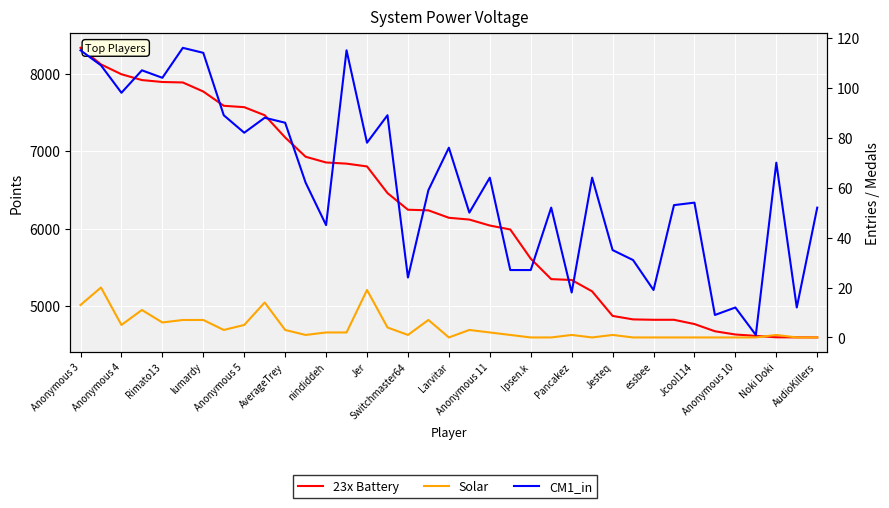

True or false: Solar and CM1_in cross at least once.

False